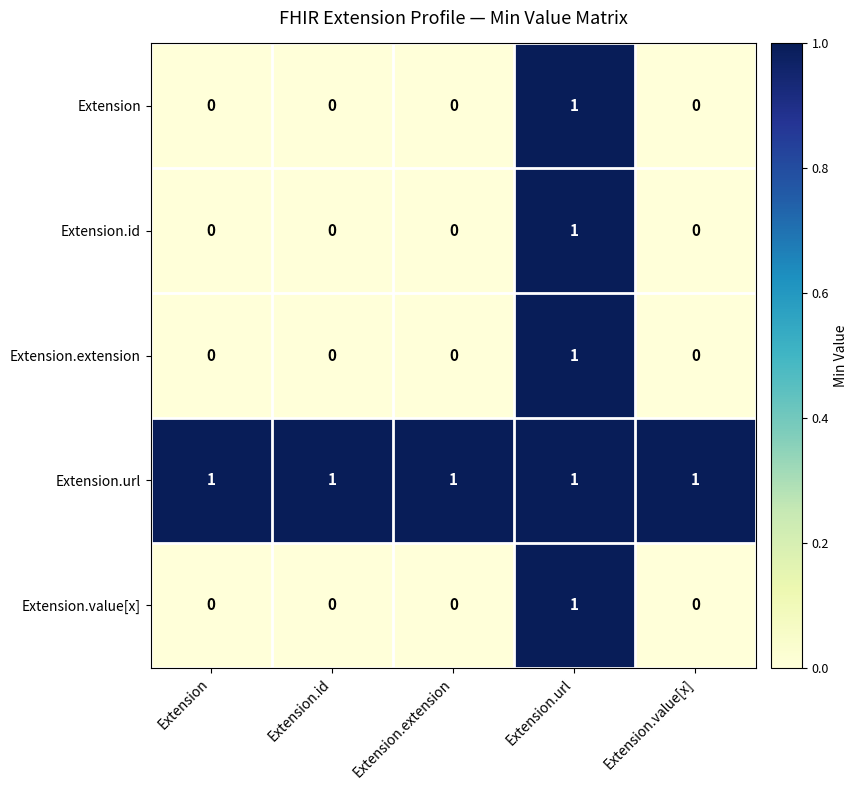

What is the total value across all series at Extension.url?

5